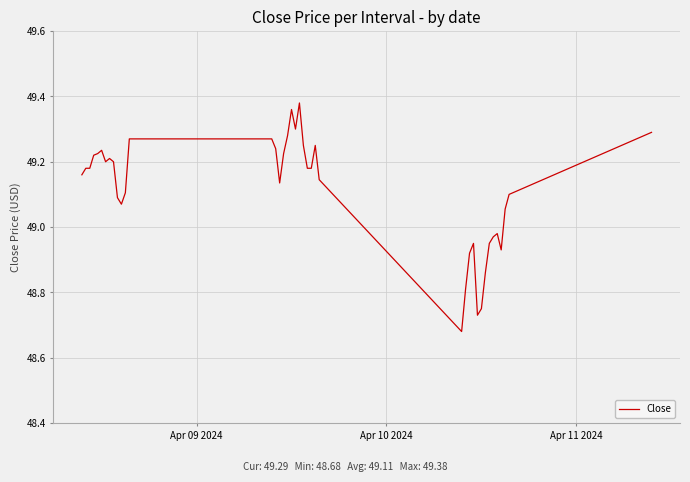

How many values are below 49?

11